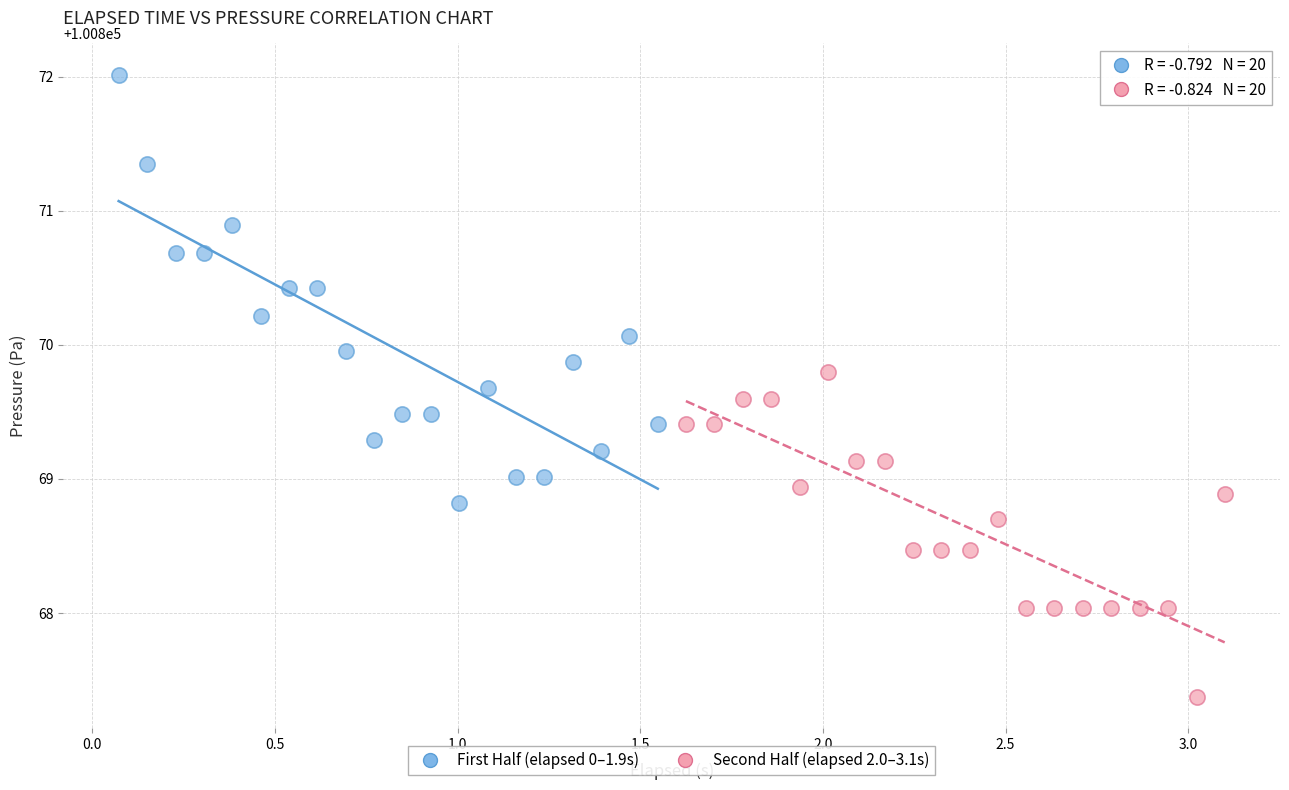

Which series has the widest spread of Y values?

First Half (elapsed 0–1.9s)